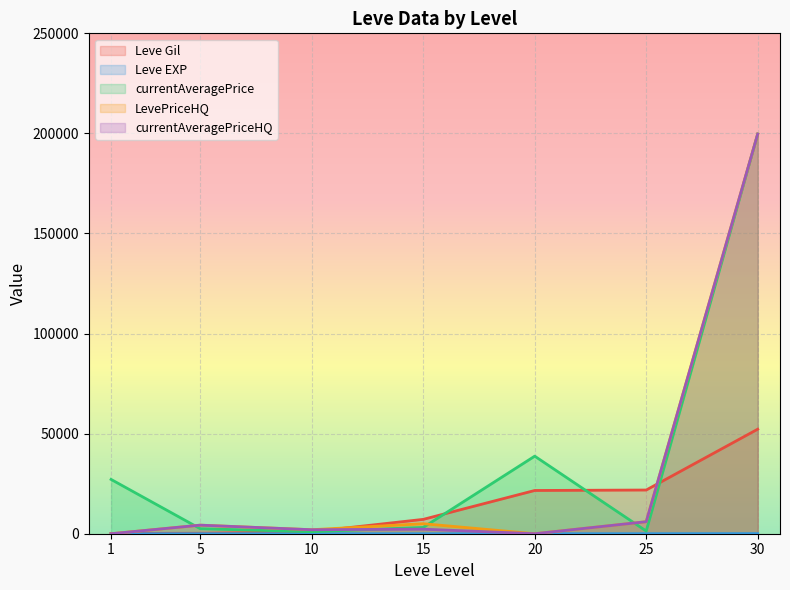

In currentAveragePriceHQ, how many points are lower than both neighbors (excluding endpoints)?

2